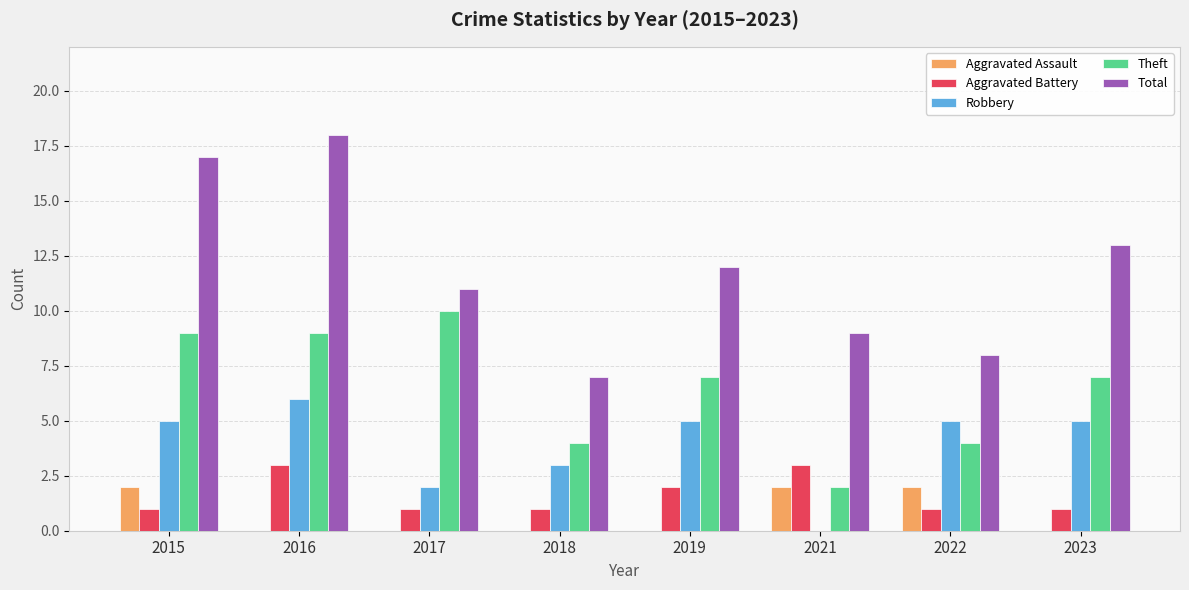

Read the Aggravated Battery value at 2023.

1